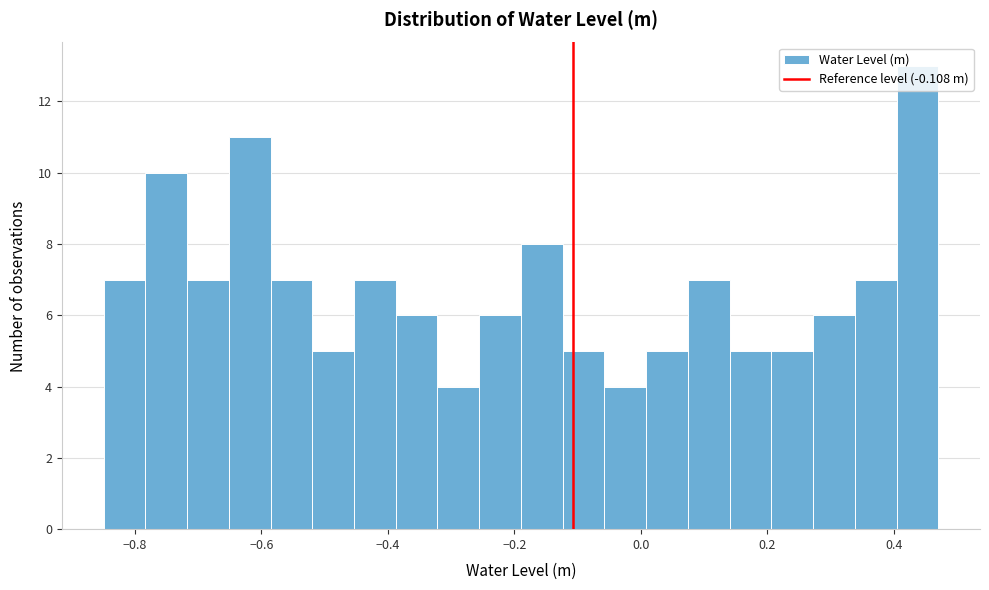

Read against the x-axis, roughly where is the centre of the tallest bar?

0.44